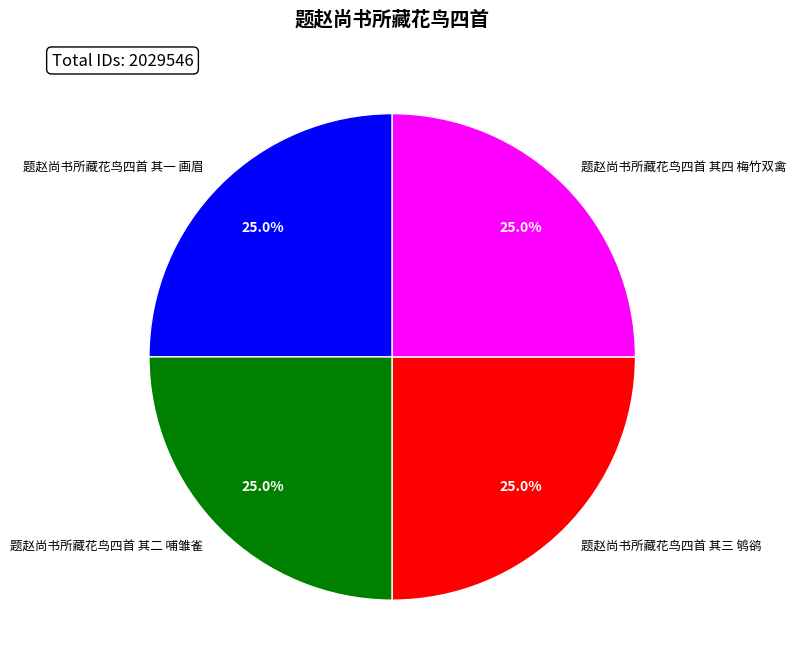

To the nearest percent, what is the average slice percentage?

25%